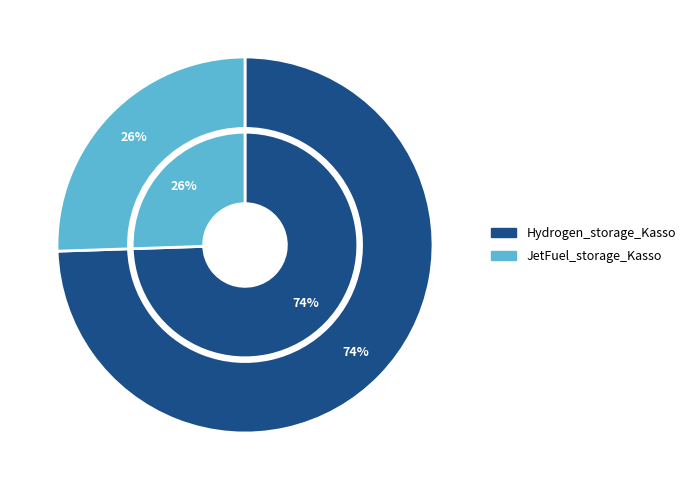

To the nearest percent, what percentage of the pie is Hydrogen_storage_Kasso?

74%